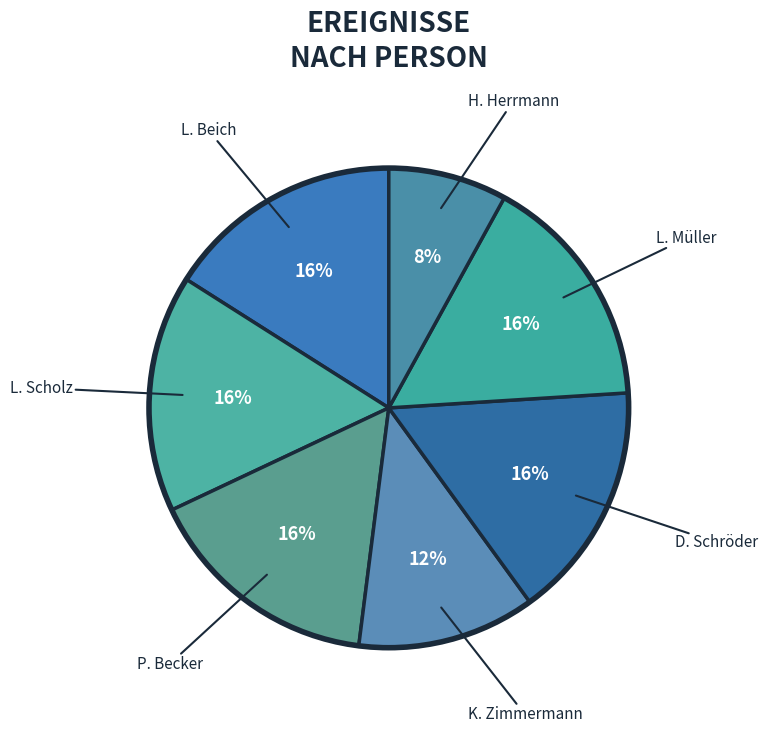

How many segments does this pie chart have?

7